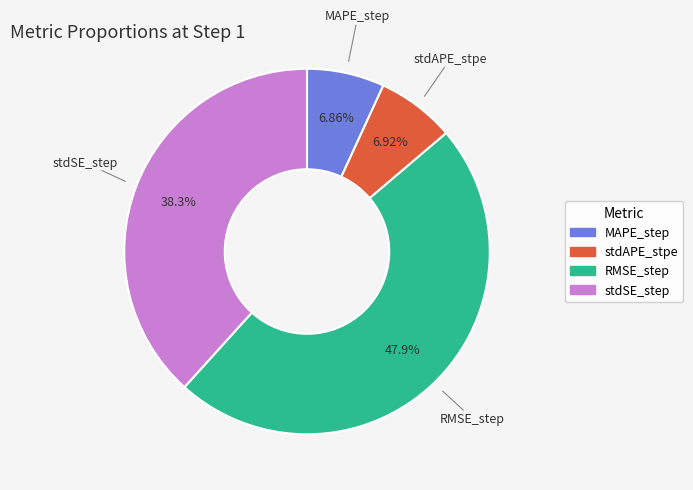

To the nearest percent, what is the combined percentage of stdSE_step and MAPE_step?

45%